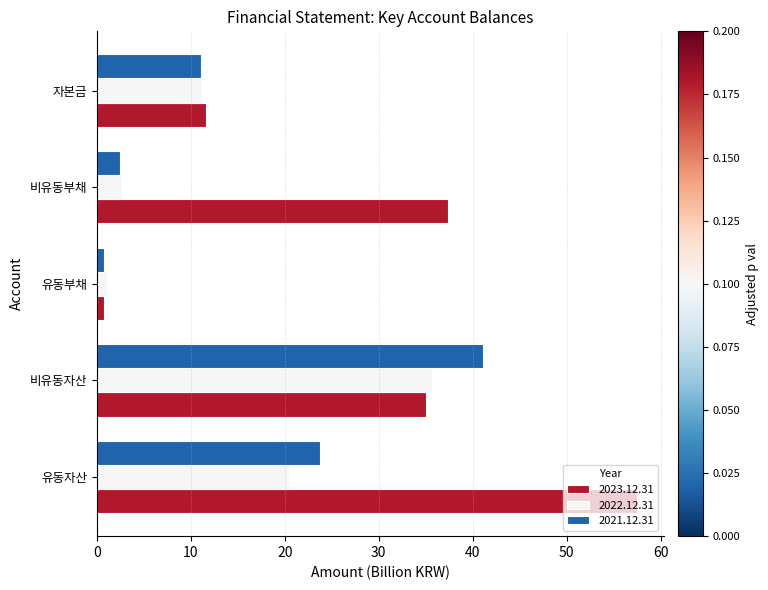

Is it true that 2021.12.31 equals 11.1 at 자본금?

True